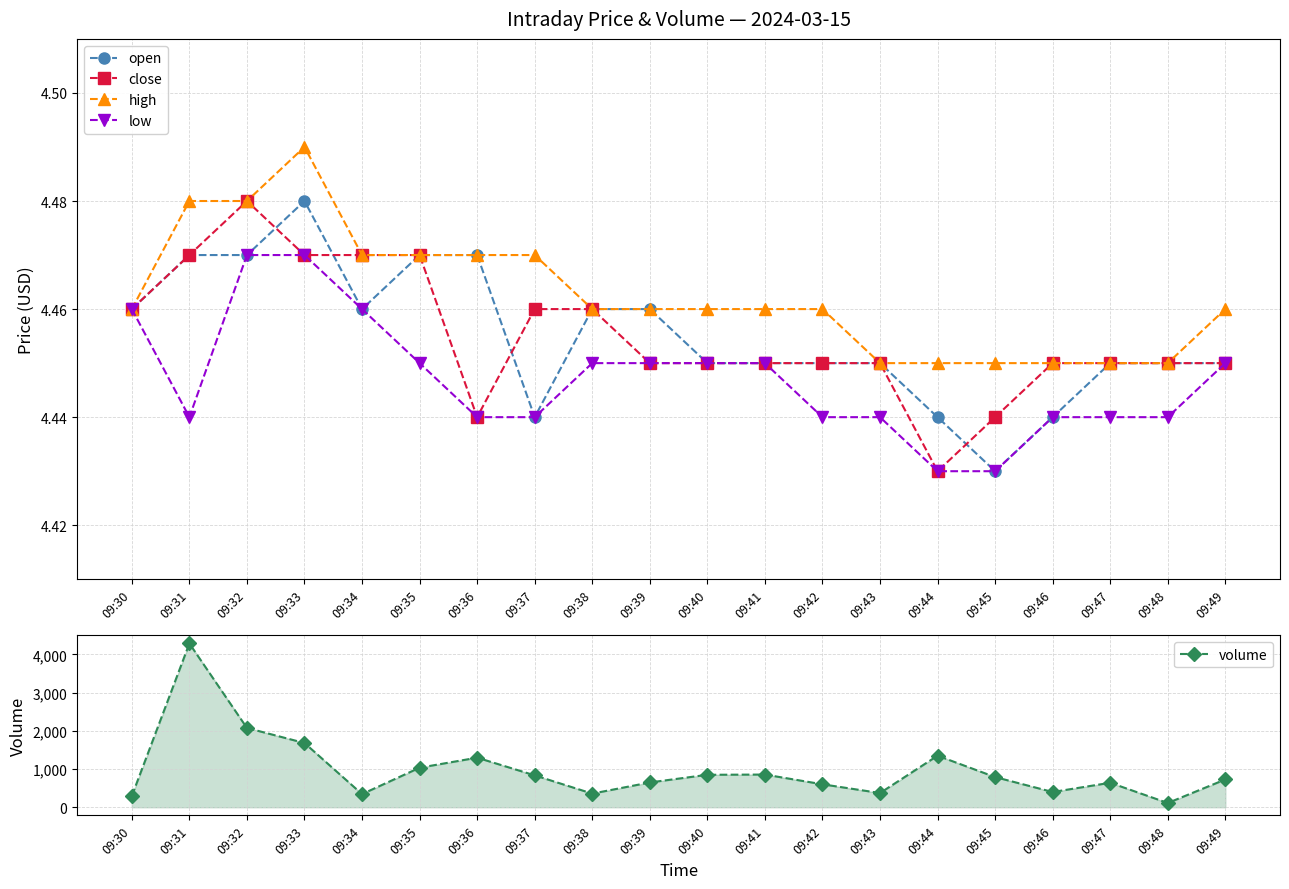

Does the chart have visible grid lines?

Yes